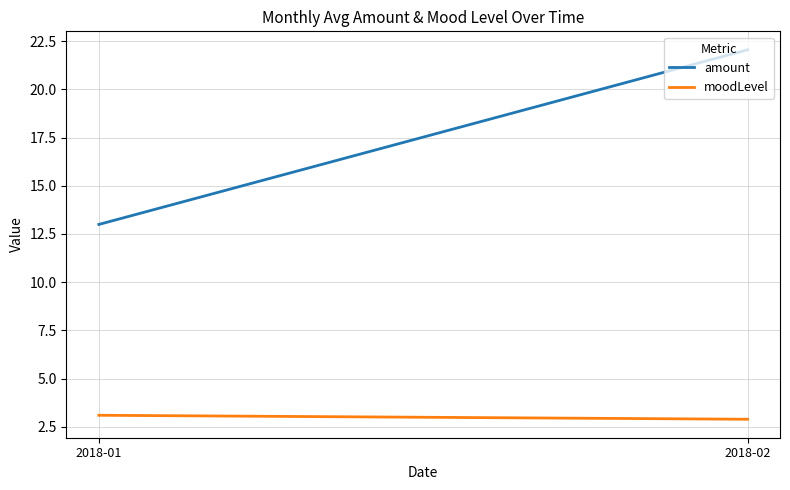

What is the difference between the maximum and minimum values in the amount series?

9.1